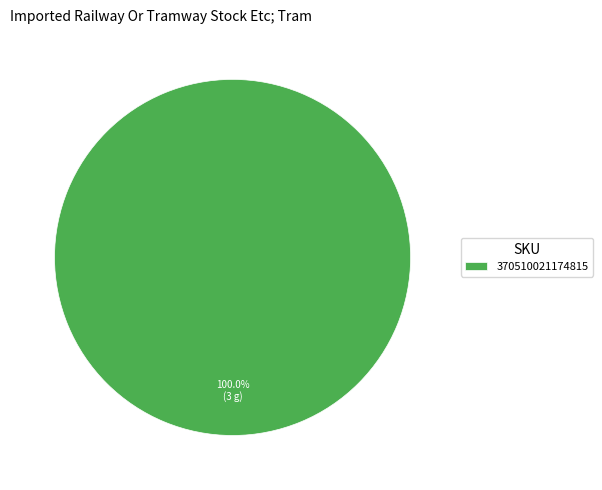

Does any single category account for the majority?

Yes